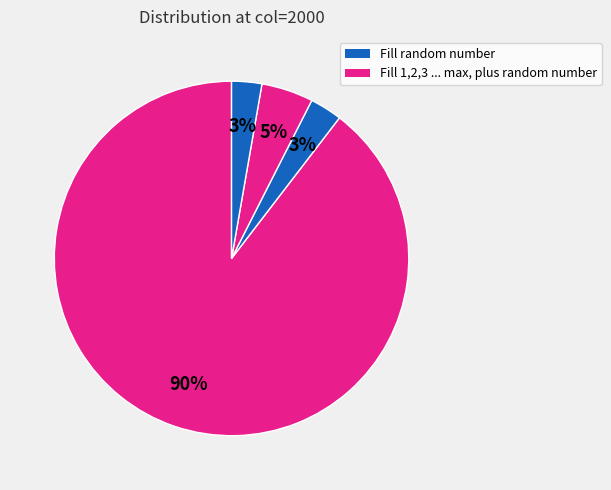

To the nearest percent, what is the difference between the largest and smallest slice percentages?

87%